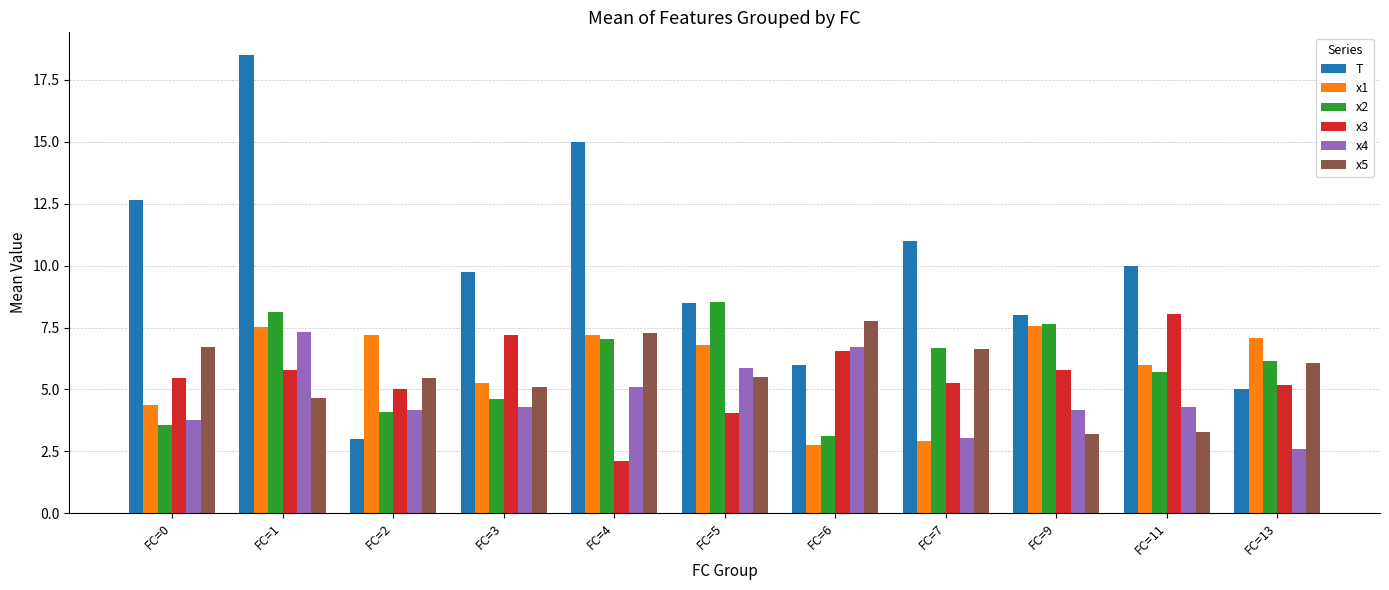

What is the approximate value of x2 at FC=7?

6.7